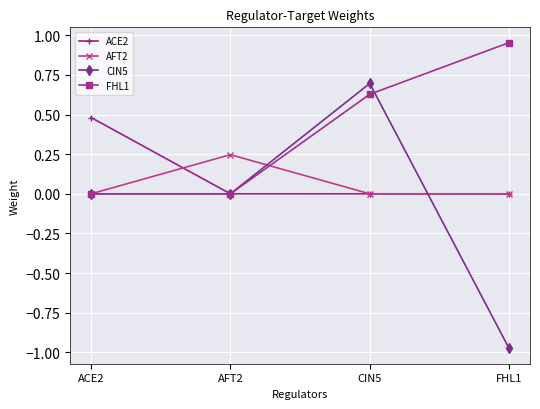

How many interior local peaks does the CIN5 series have?

1